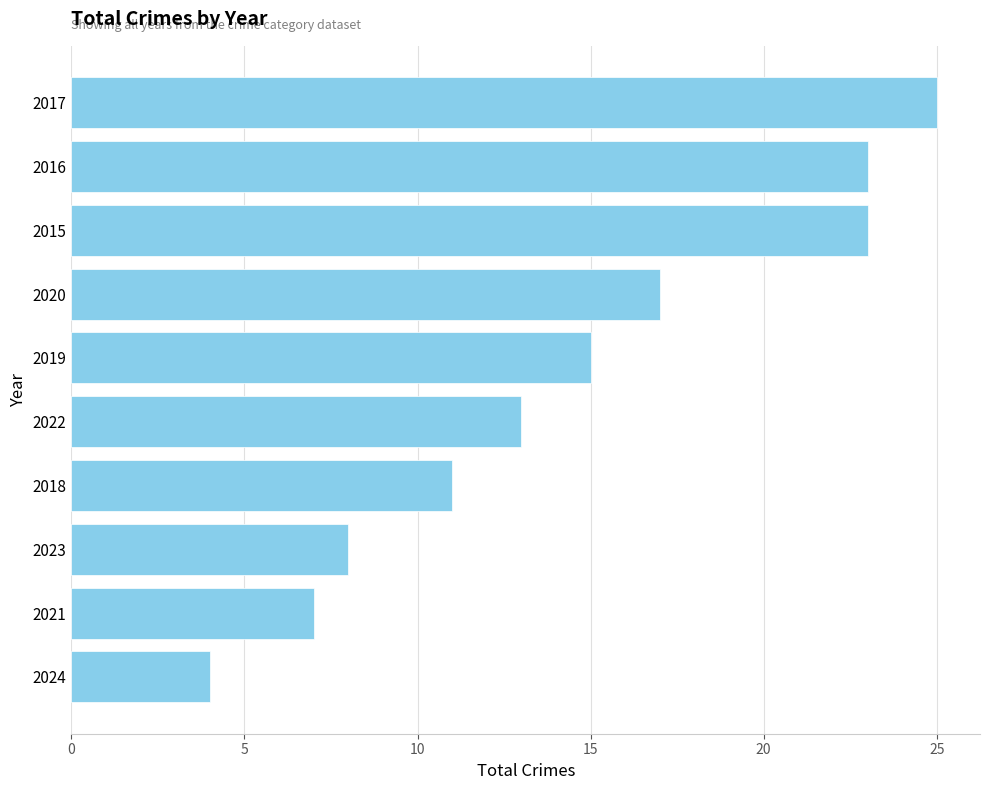

What is the difference between the second highest and second lowest values?

16